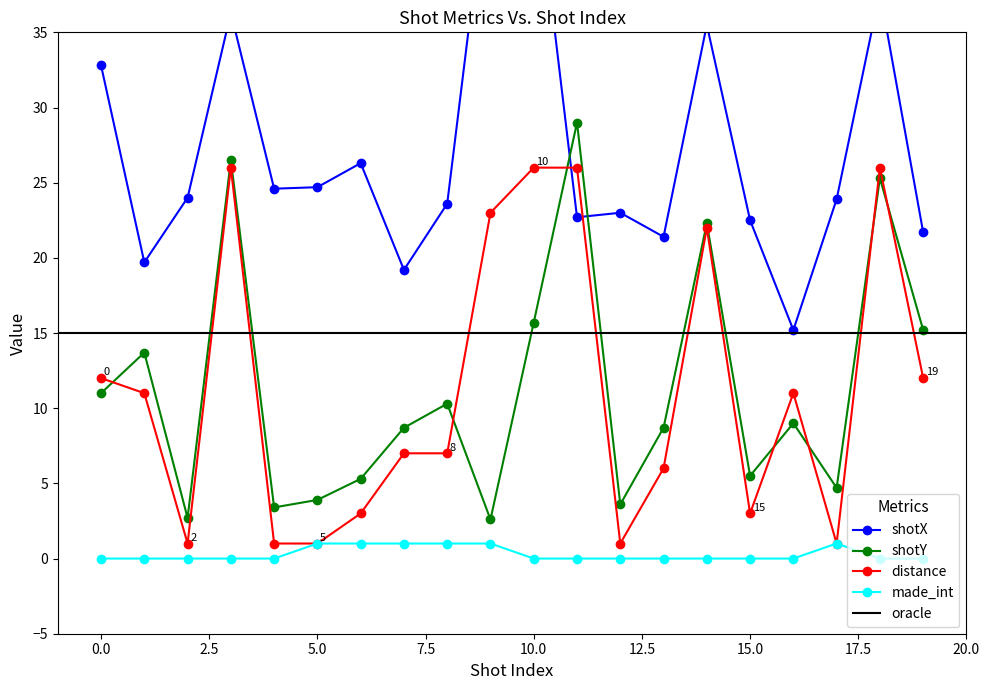

What is the value of the shotY point at the 5th from the left?

3.4